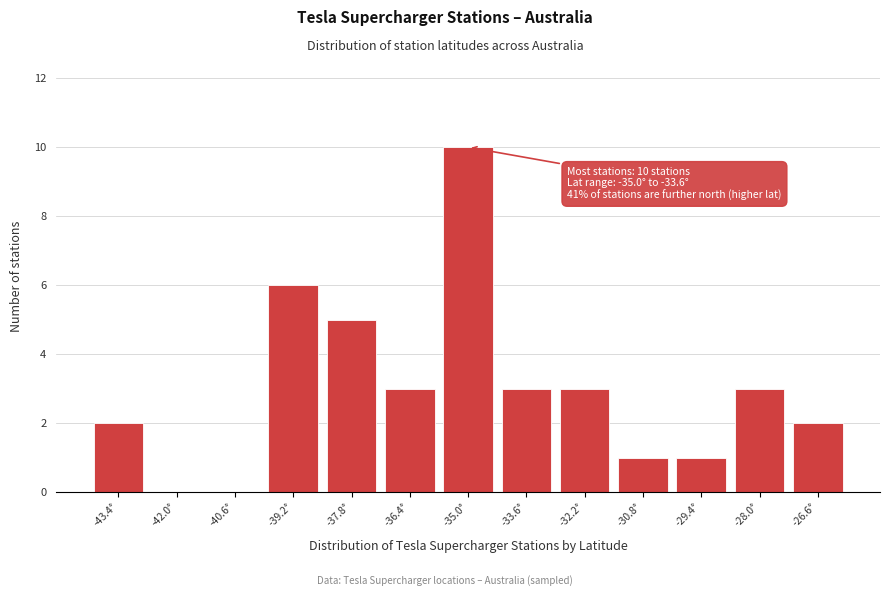

Reading left to right, list all the values displayed in this chart.

-43.4°=2	-42.0°=0	-40.6°=0	-39.2°=6	-37.8°=5	-36.4°=3	-35.0°=10	-33.6°=3	-32.2°=3	-30.8°=1	-29.4°=1	-28.0°=3	-26.6°=2